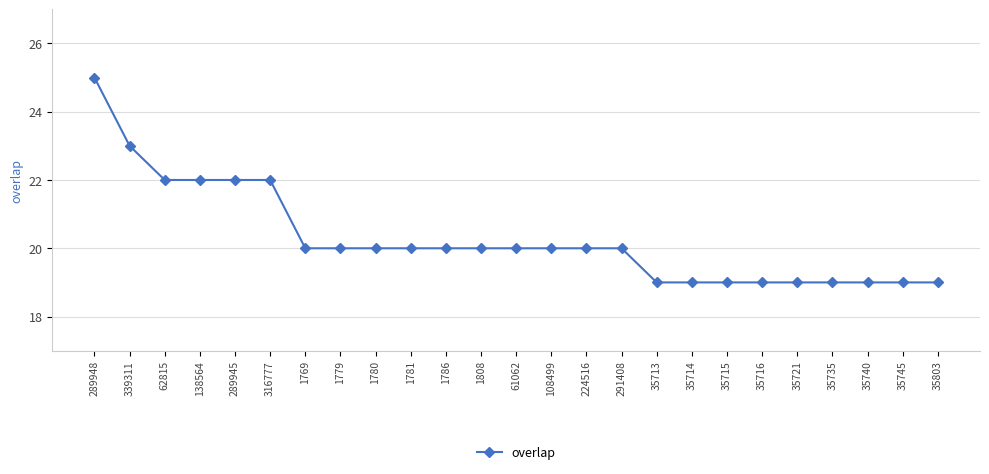

Reading left to right, extract all data points from this chart.

289948=25	339311=23	62815=22	138564=22	289945=22	316777=22	1769=20	1779=20	1780=20	1781=20	1786=20	1808=20	61062=20	108499=20	224516=20	291408=20	35713=19	35714=19	35715=19	35716=19	35721=19	35735=19	35740=19	35745=19	35803=19